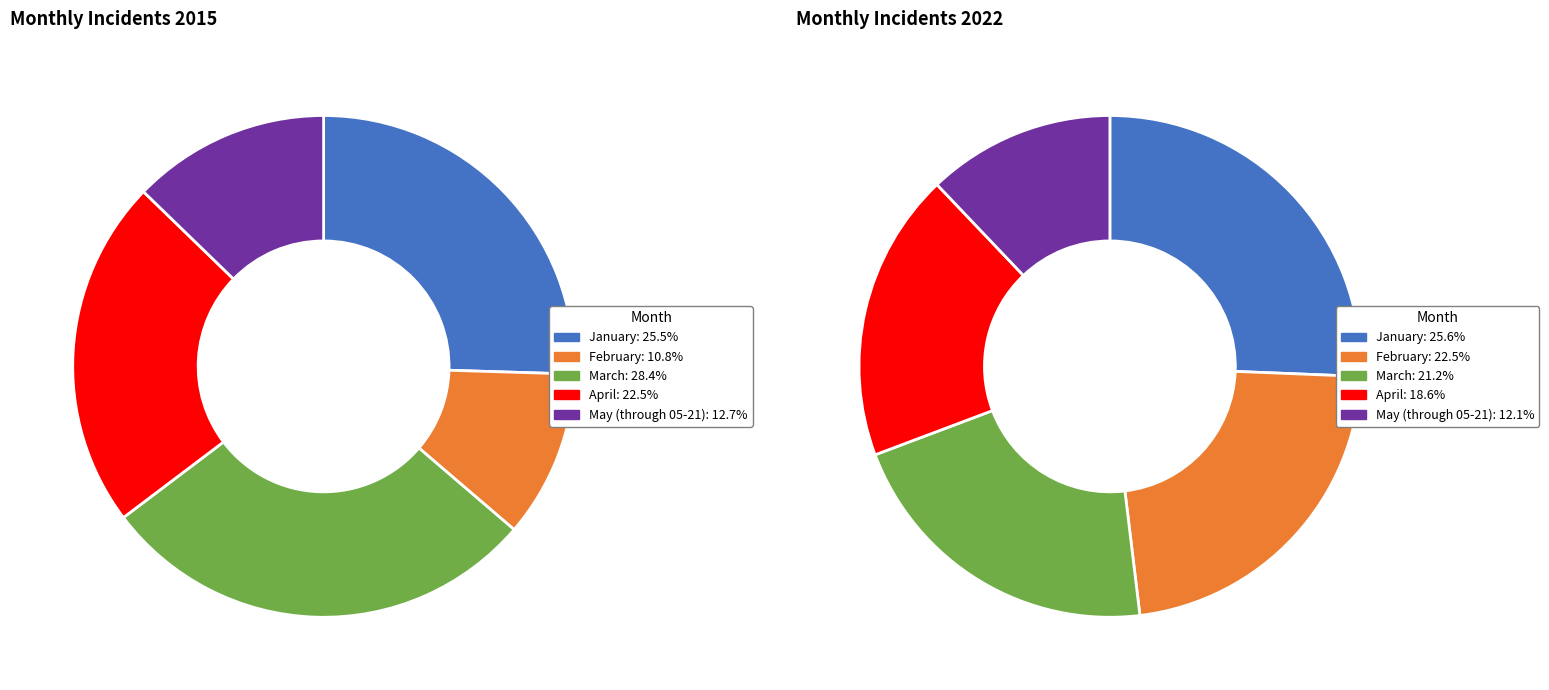

How much of the chart is everything except February?

89.2%